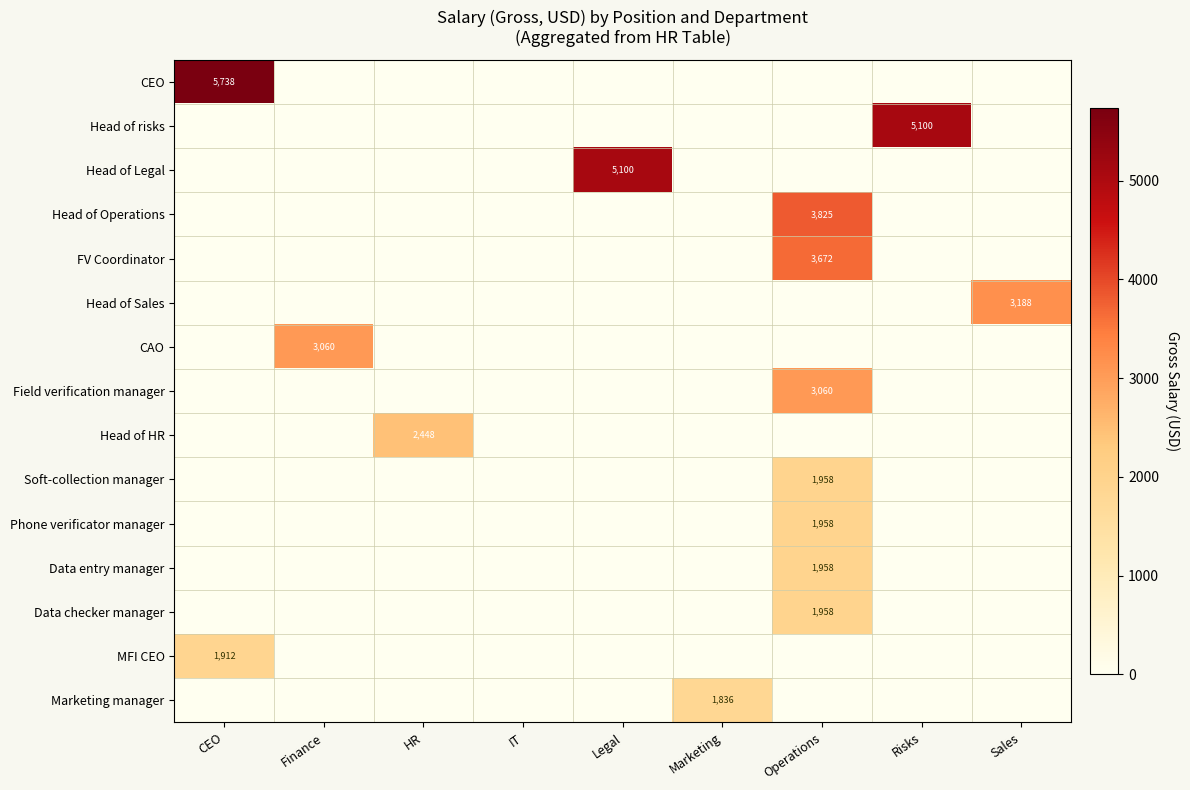

List the series in order of their peak value, highest first.

CEO, Head of risks, Head of Legal, Head of Operations, FV Coordinator, Head of Sales, CAO, Field verification manager, Head of HR, Soft-collection manager, Phone verificator manager, Data entry manager, Data checker manager, MFI CEO, Marketing manager